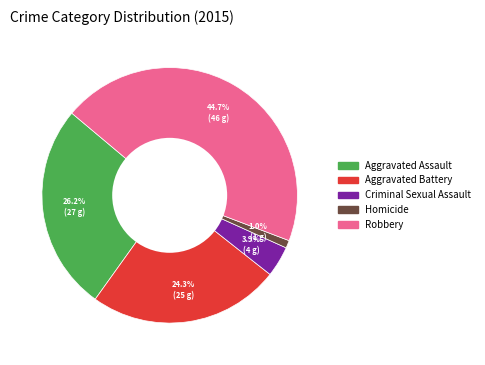

To the nearest percent, what is the combined percentage of Homicide and Criminal Sexual Assault?

5%